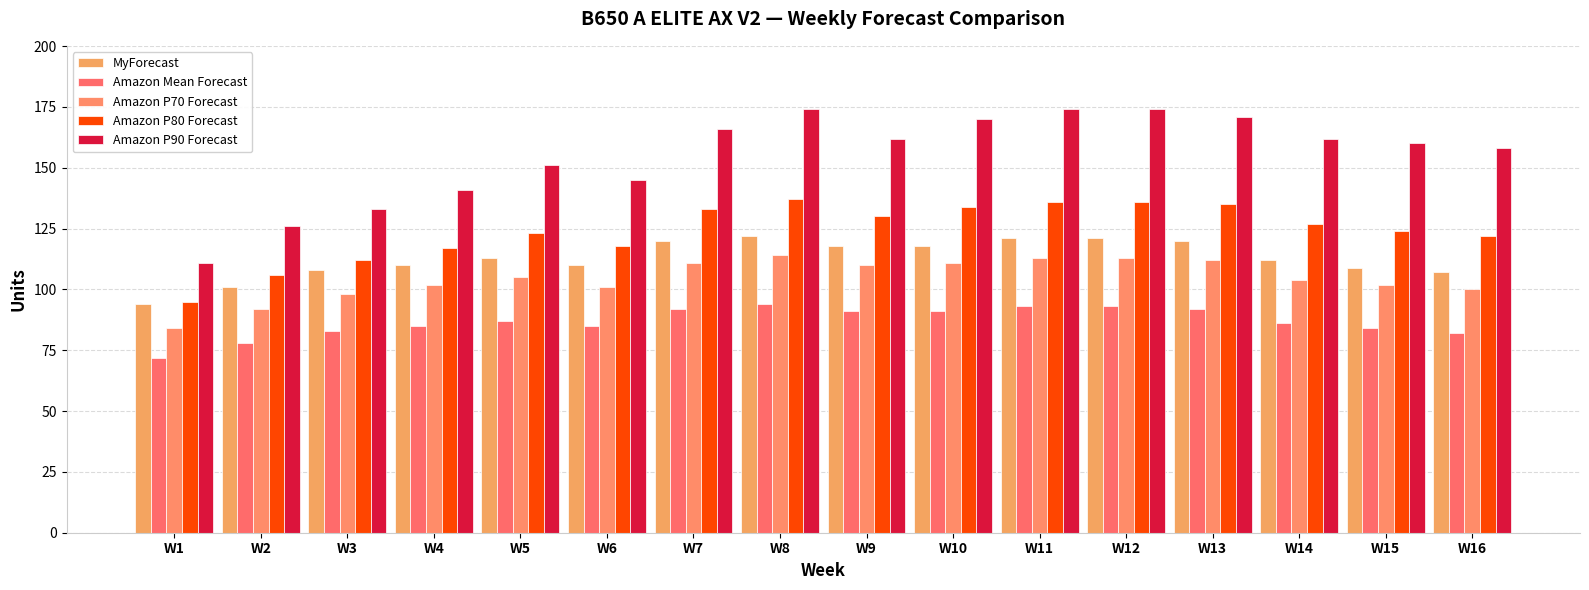

What is the difference between the MyForecast values at W9 and W11?

3